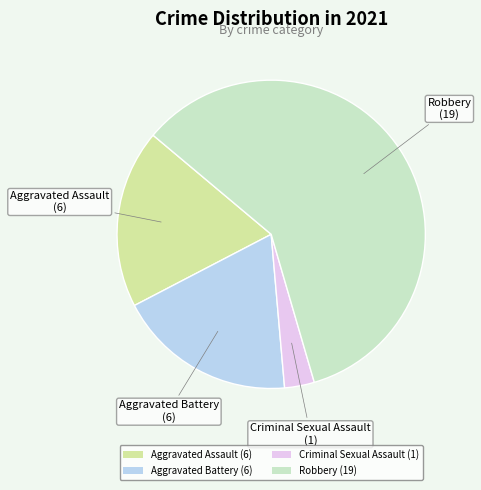

Count the number of slices in the pie.

4